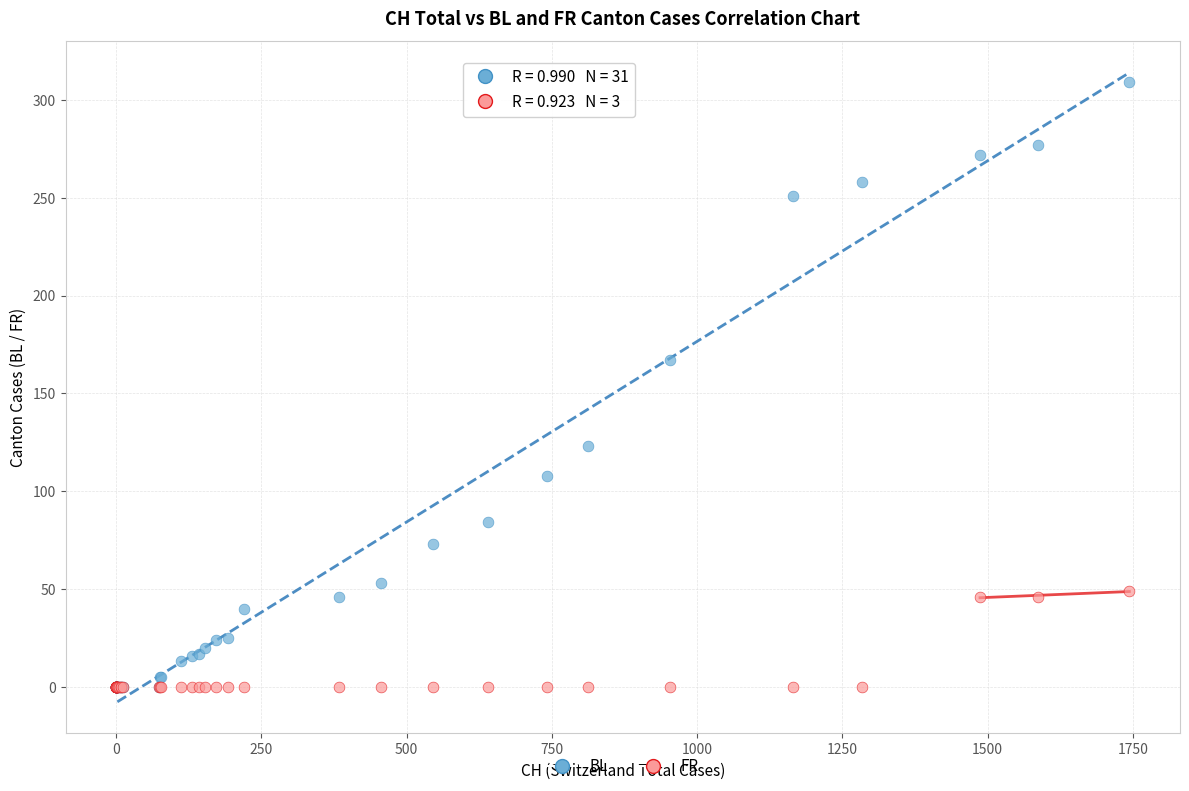

In the BL series, what Y value is closest to 154?

167